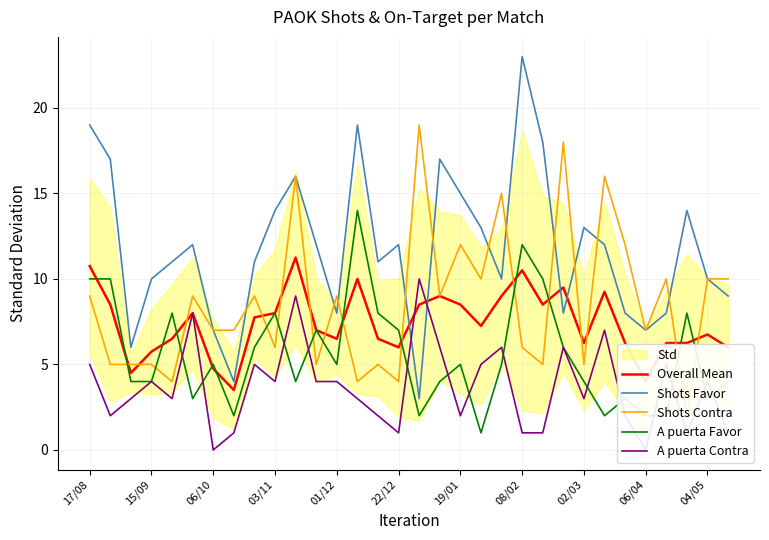

Does the chart display data point markers on the line(s)?

No